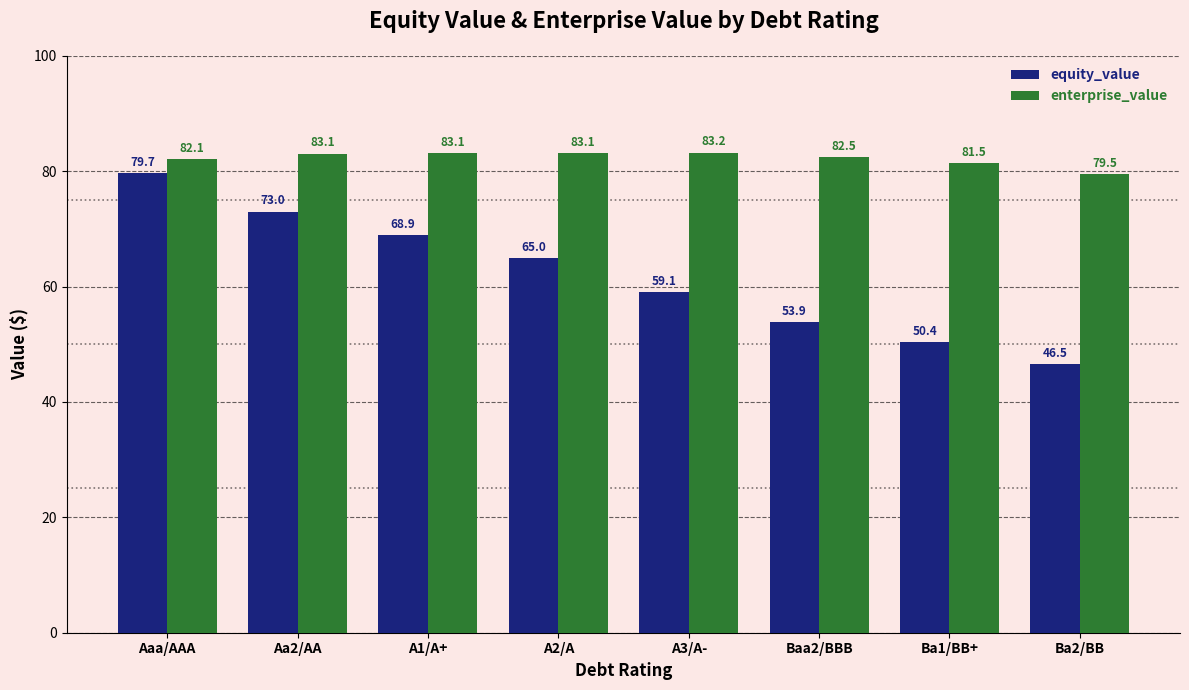

Rank the series at Aa2/AA from highest to lowest value.

enterprise_value, equity_value